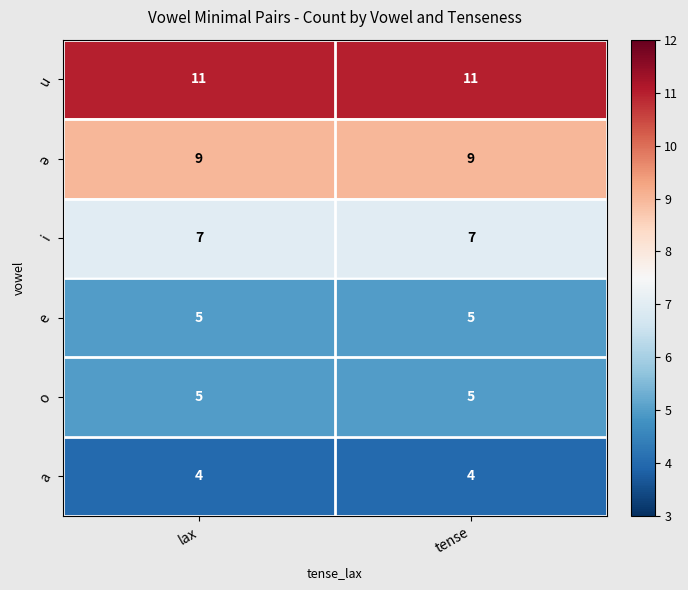

What is the smallest value displayed?

4